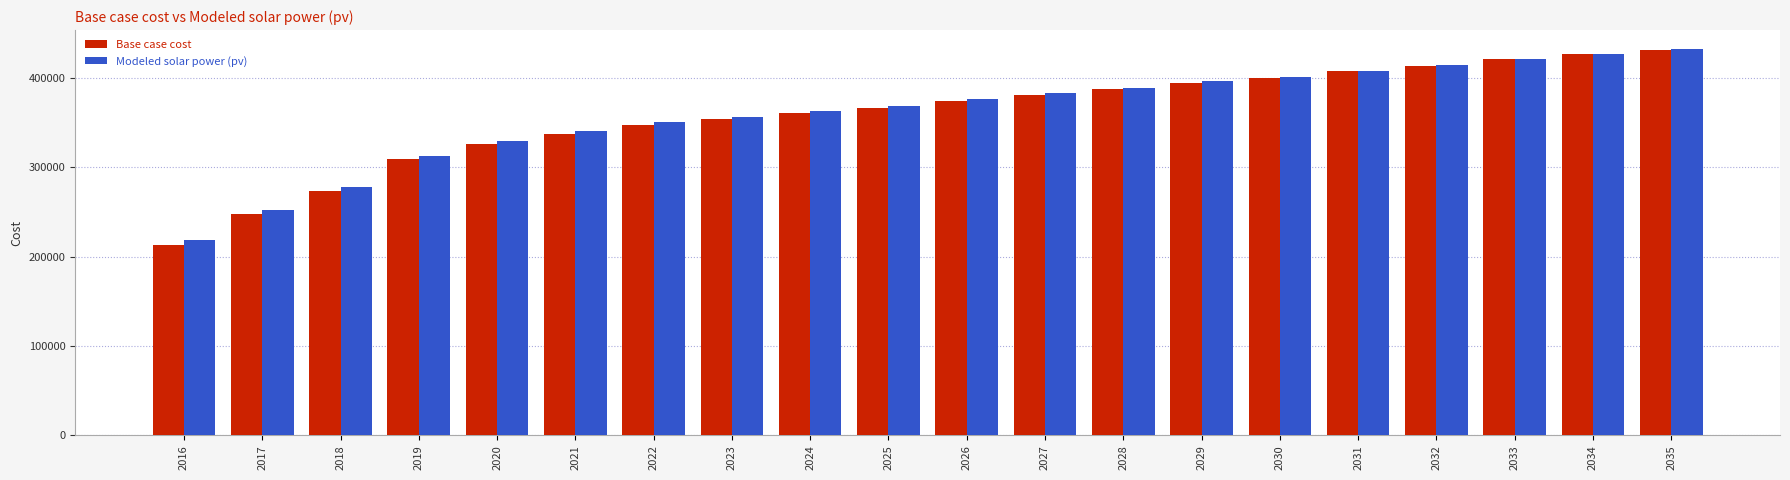

Is the value of Modeled solar power (pv) at 2018 greater than the value of Base case cost at 2029?

No